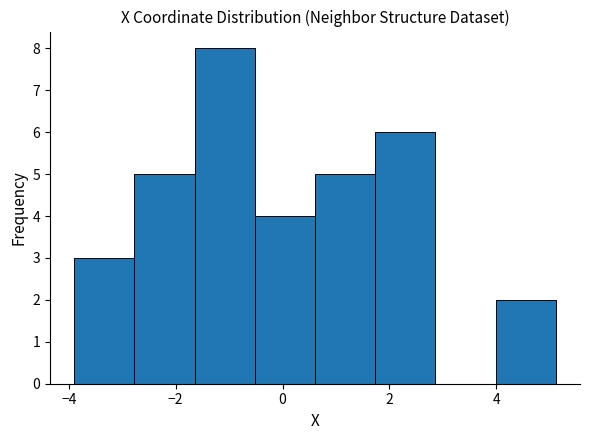

Reading left to right, transcribe this chart: for each bar, give the range it covers on the x-axis and its height. Neither the bar edges nor the heights are printed on the chart, so give them approximately, as read against the axes.

-4.0 to -2.8: 3
-2.8 to -1.6: 5
-1.6 to -0.6: 8
-0.6 to 0.6: 4
0.6 to 1.8: 5
1.8 to 2.8: 6
2.8 to 4.0: 0
4.0 to 5.2: 2